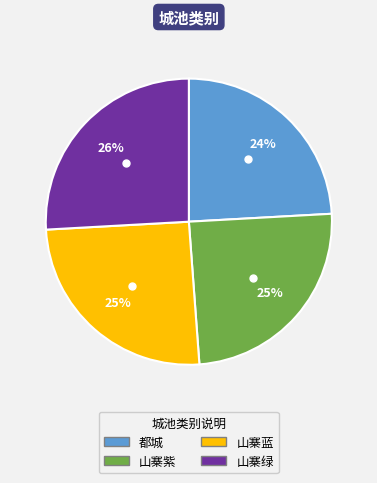

What percentage is the 山寨紫 slice, to the nearest percent?

25%